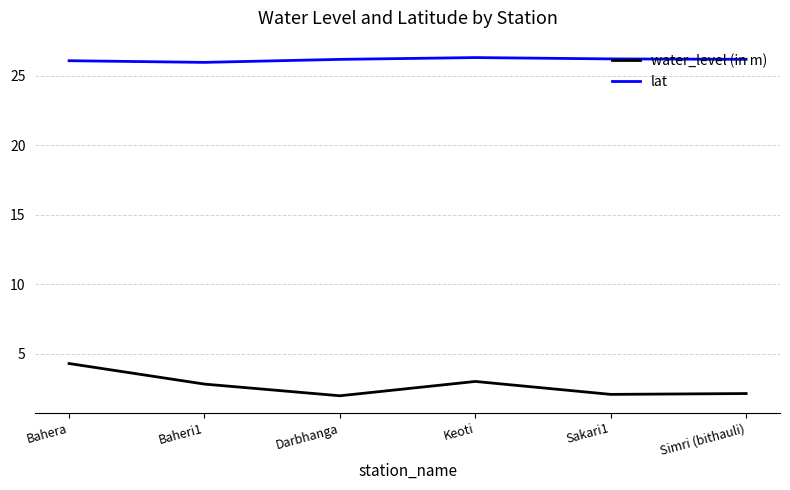

Which series has the largest total across all categories?

lat